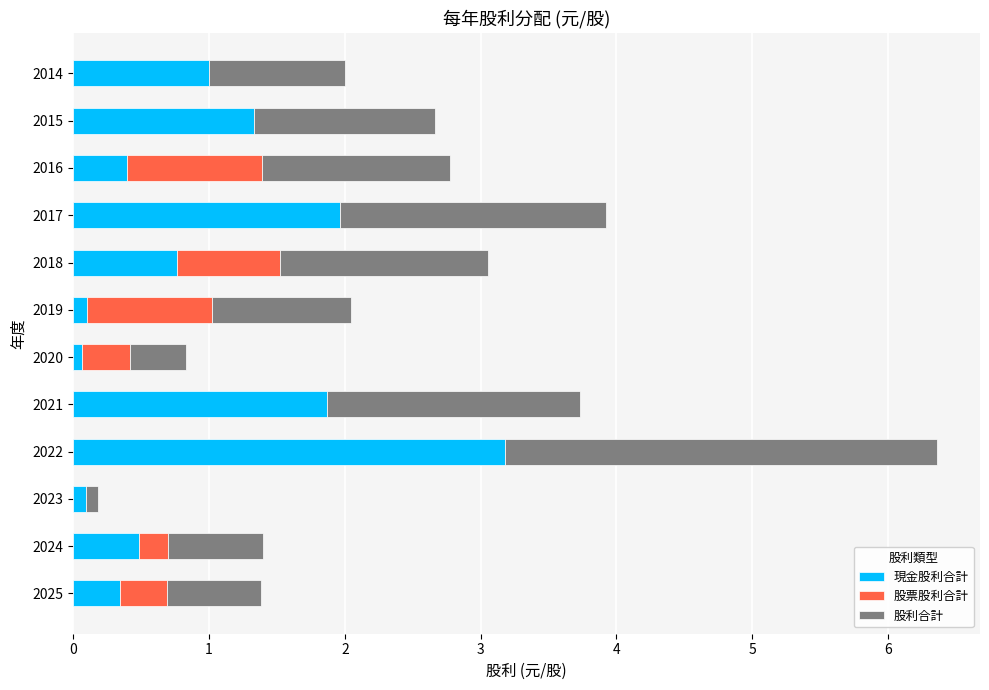

What is the total value across all series at 2015?

2.7